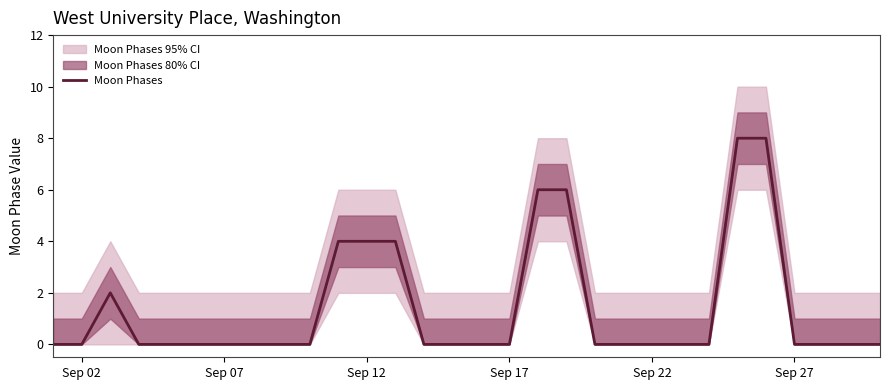

True or false: the data shows -4 at 23.

False